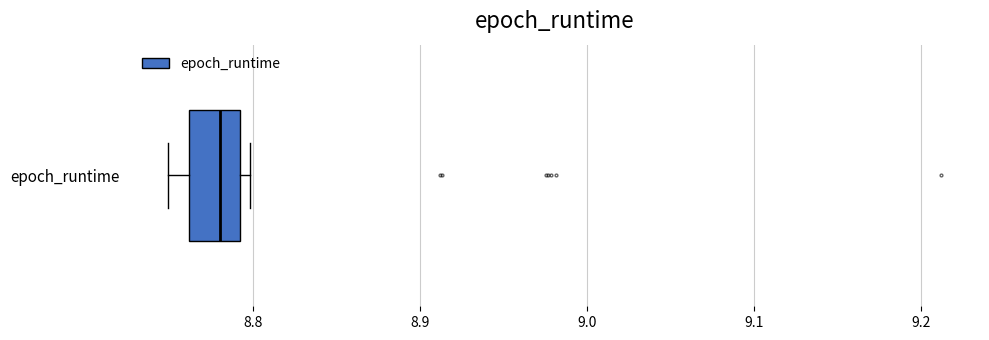

Where does the median line of the box for epoch_runtime sit on the x-axis? The values are not printed on the chart, so give them approximately, as read against the axis.

8.78